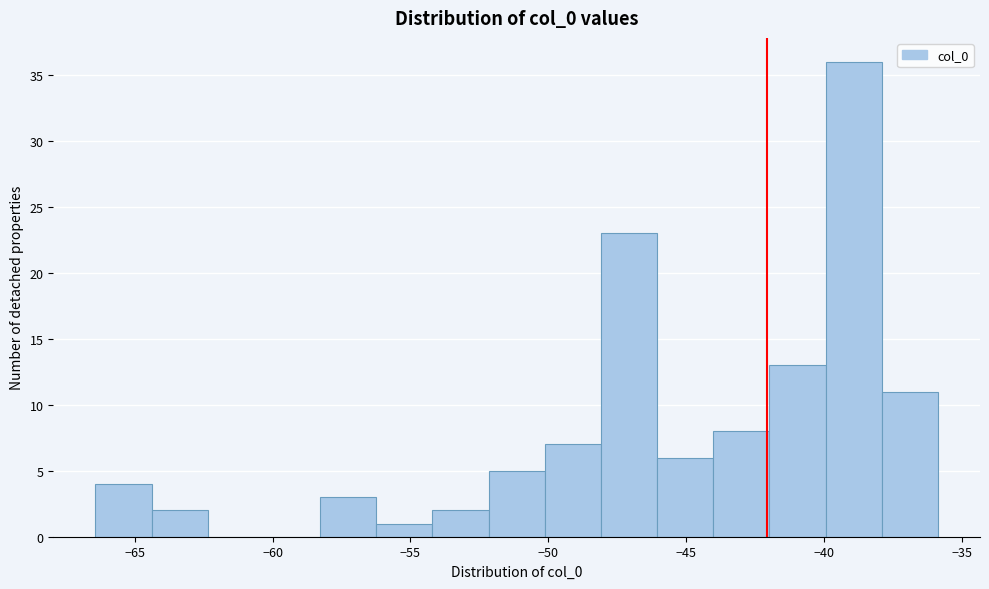

Over which range of the x-axis is the bar tallest?

-40.0 to -38.0